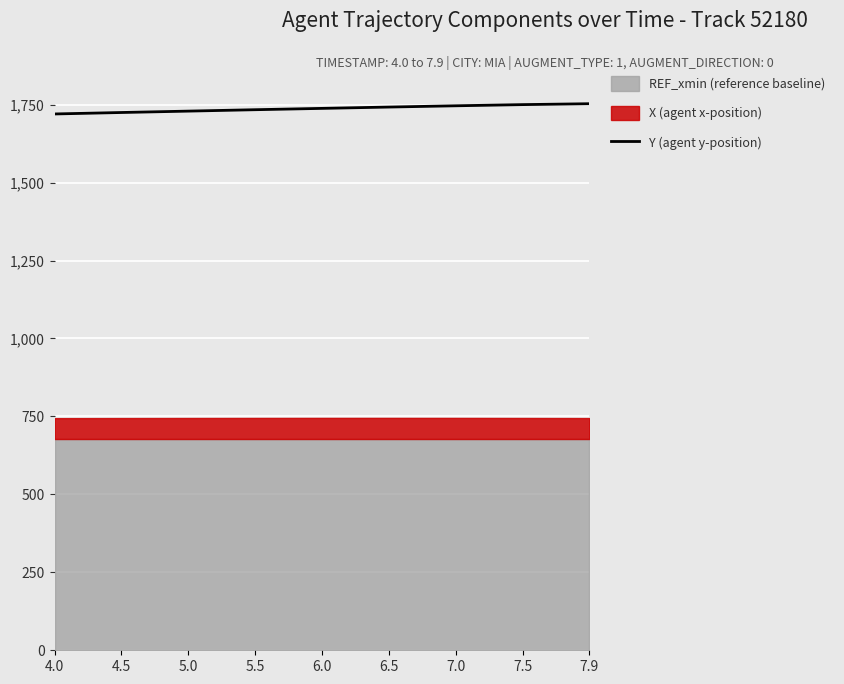

Count the number of categories in the chart.

9